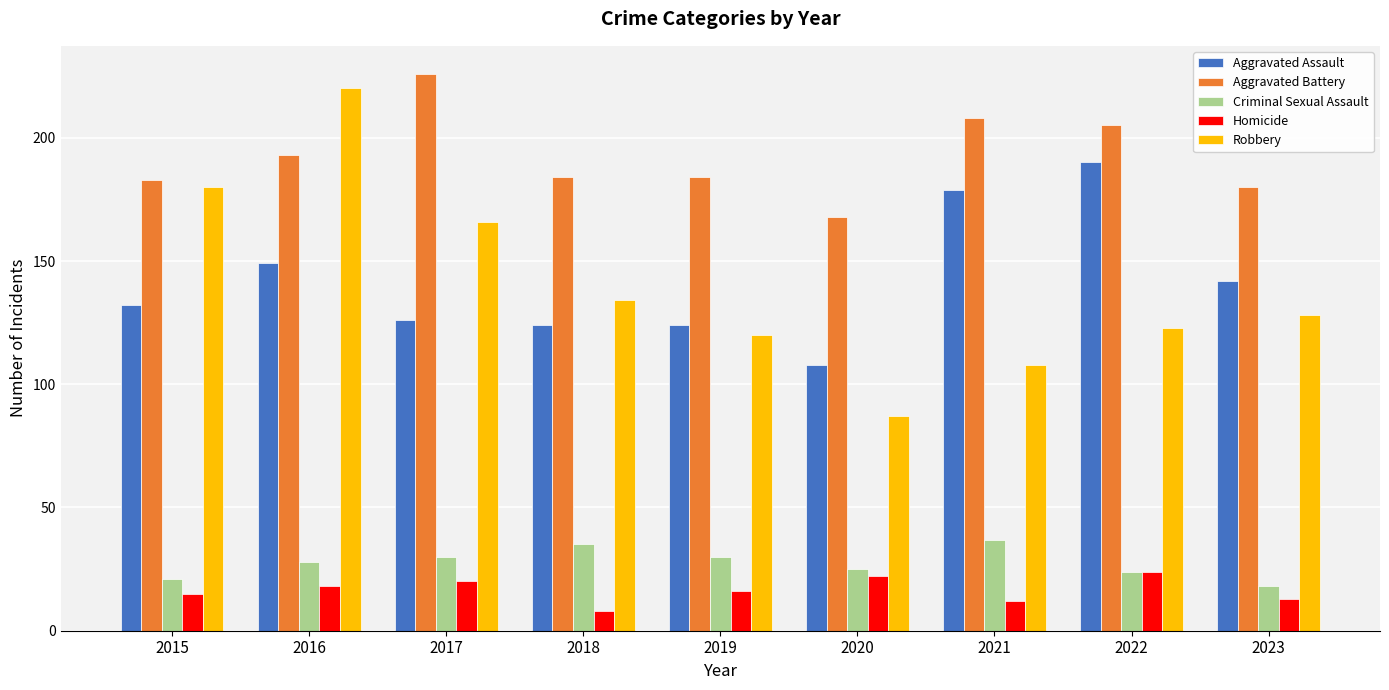

What is the value of the Criminal Sexual Assault bar at the 9th from the left?

18